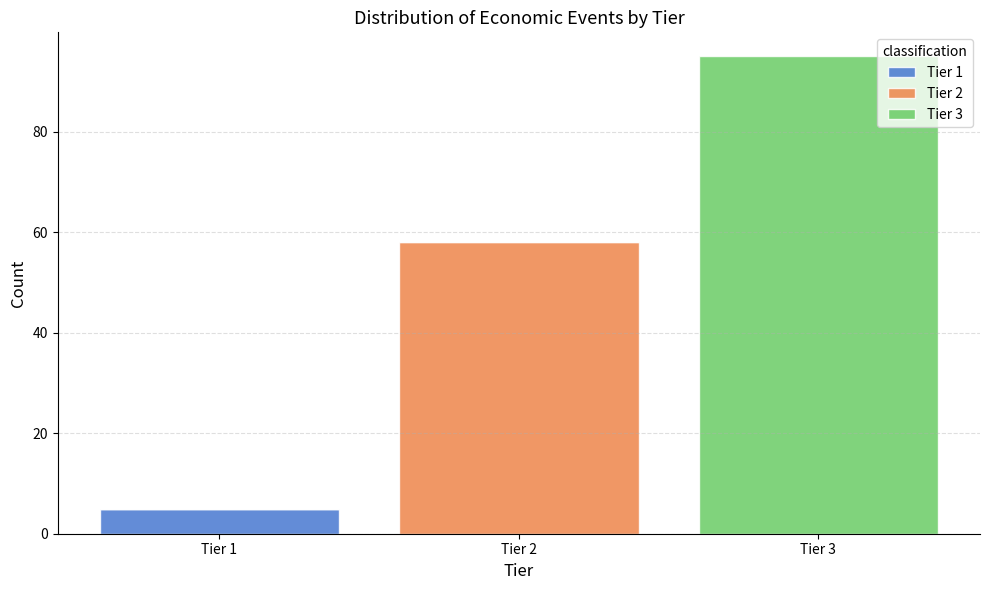

What is the total height of the stacked bar covering 0.5 to 1.5 on the x-axis? The values are not printed on the chart, so give them approximately, as read against the axis.

6